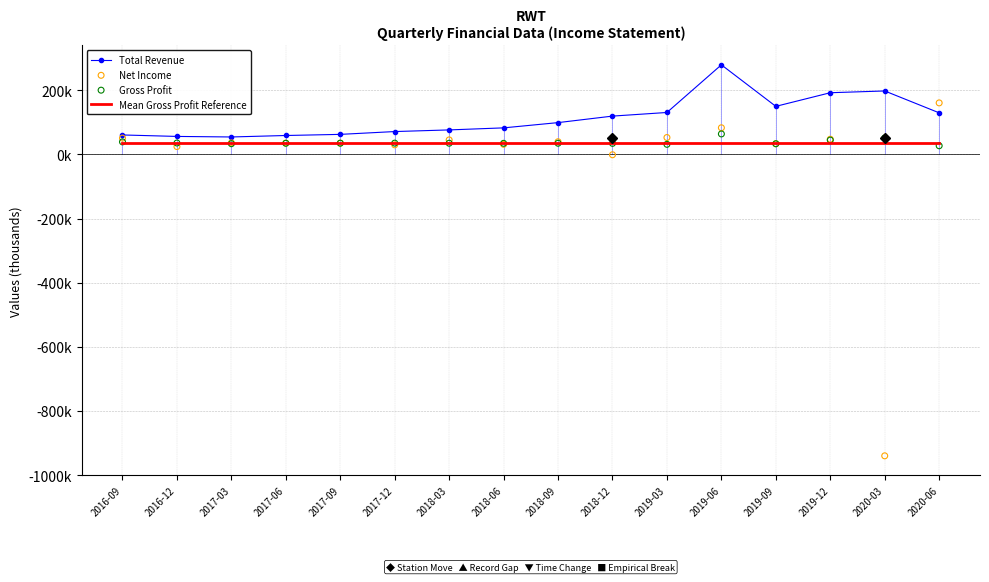

Is the value of Net Income at 2019-06 greater than the value of Gross Profit at 2018-06?

Yes